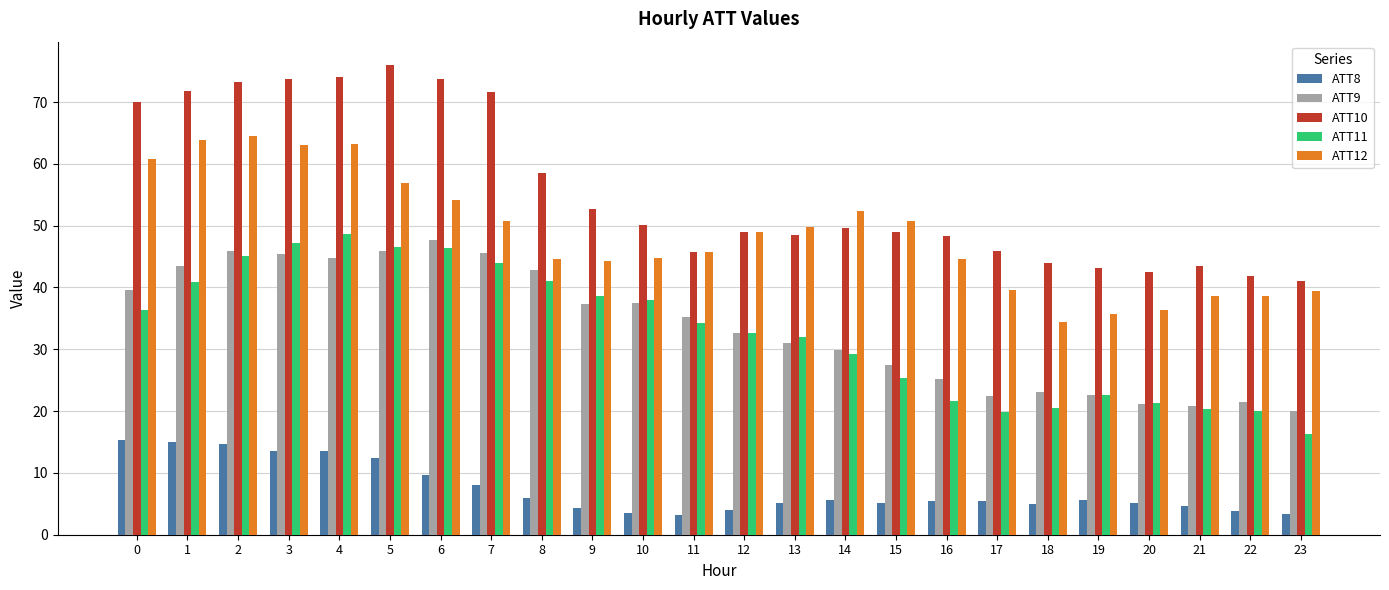

The value of ATT11 at 16 is 38.0. True or false?

False